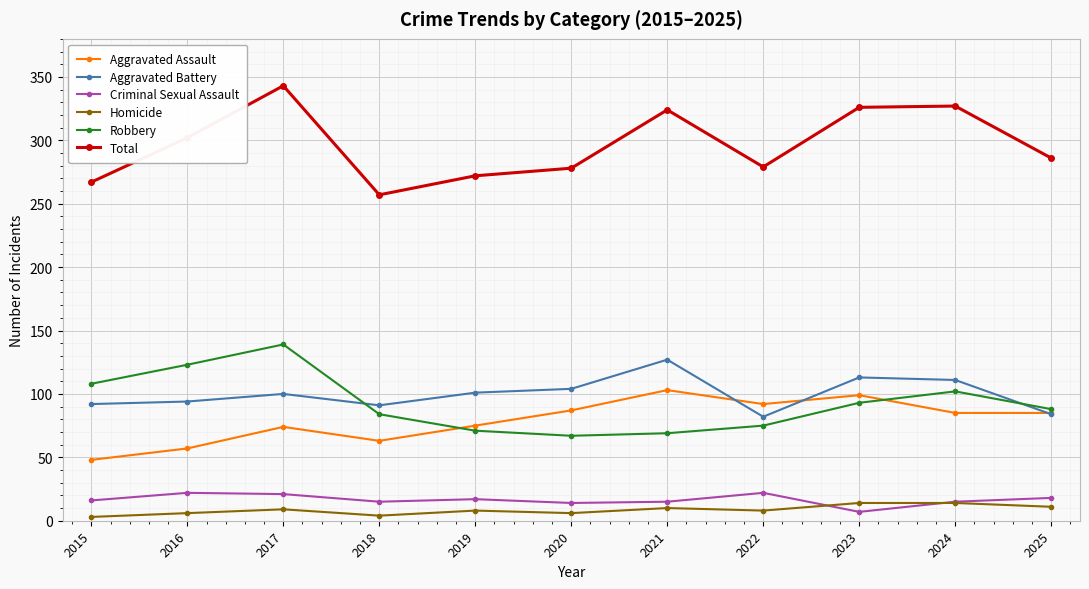

What is the minimum value shown in the chart?

3